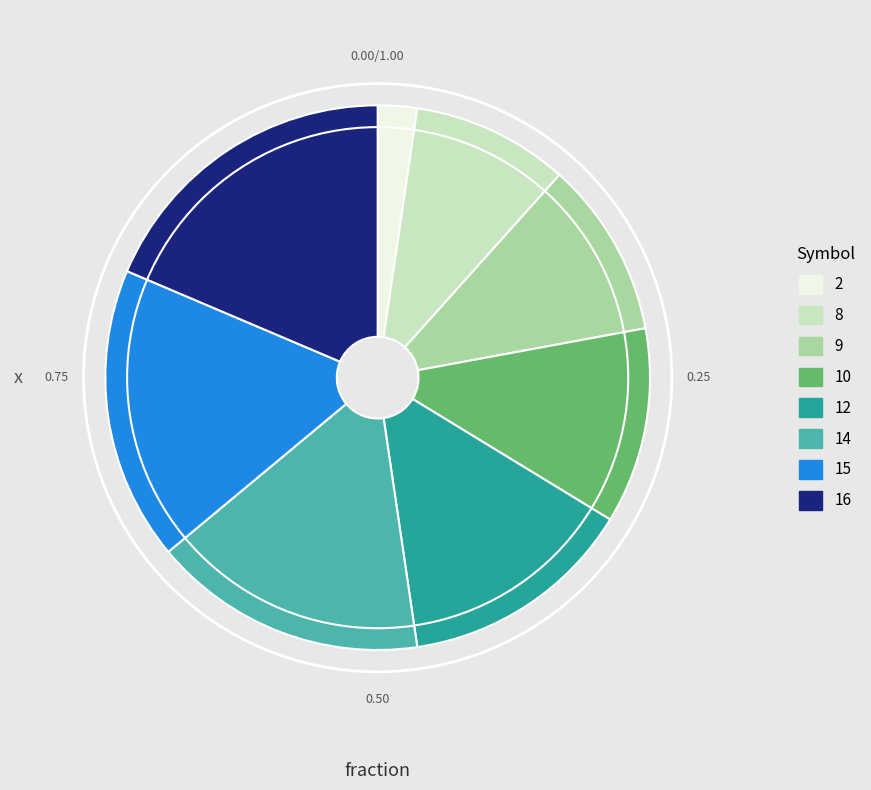

Is the sum of 9 and 12 greater than half?

No